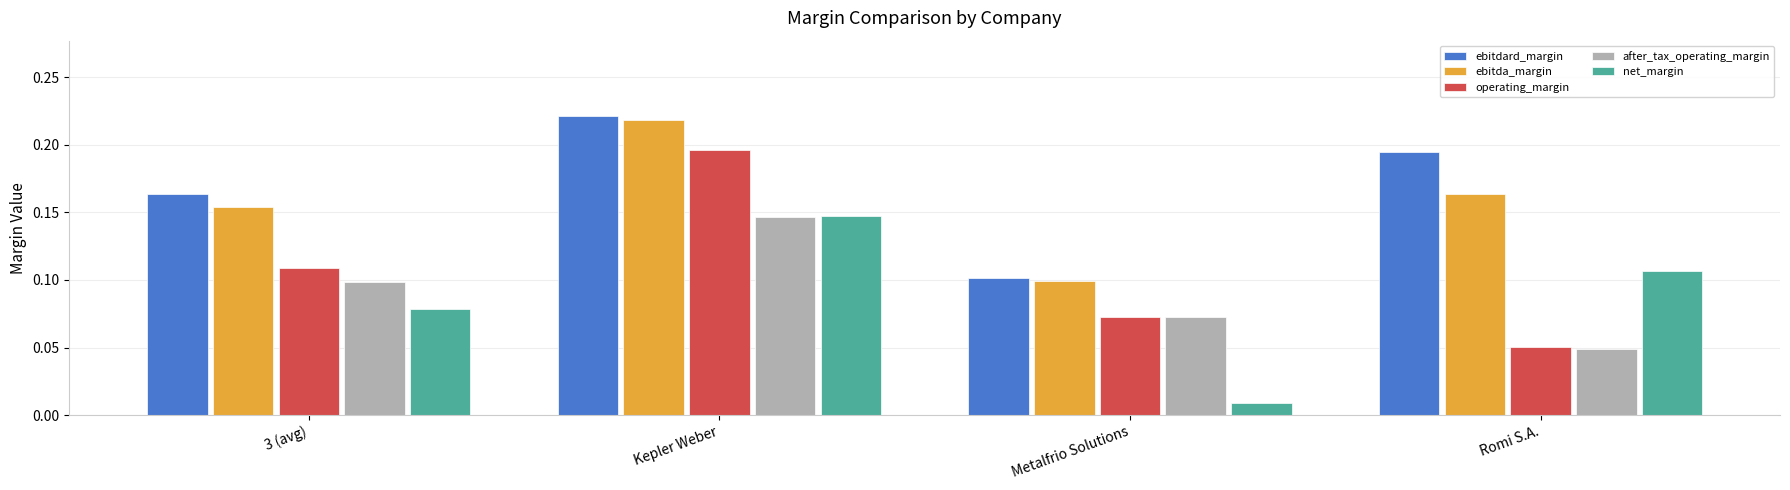

Is it true that after_tax_operating_margin equals 0.1 at 3 (avg)?

True